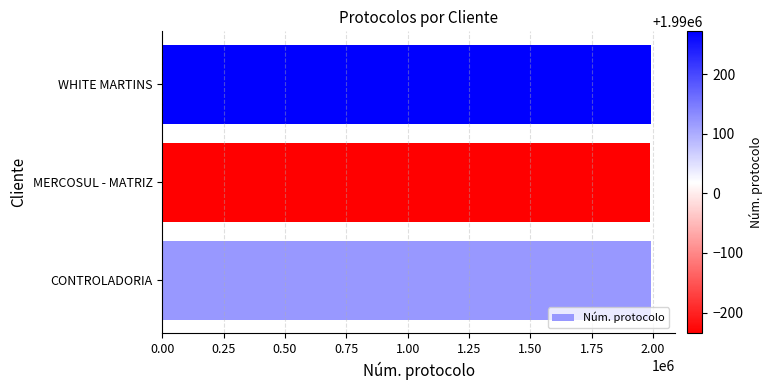

Approximately how many times larger is the value at WHITE MARTINS compared to MERCOSUL - MATRIZ?

1.0